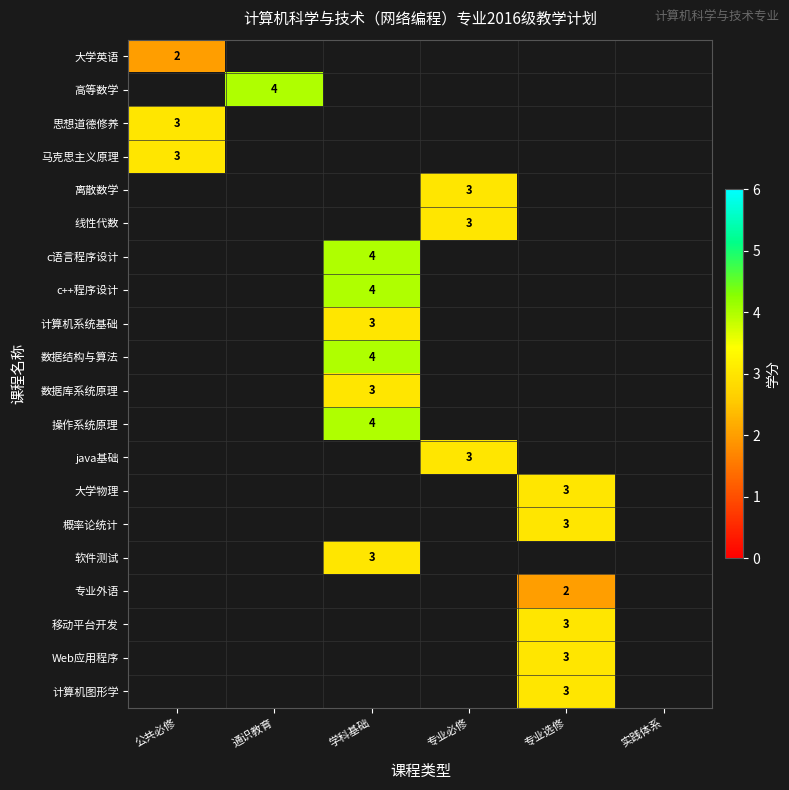

What is the greatest value displayed?

4.0